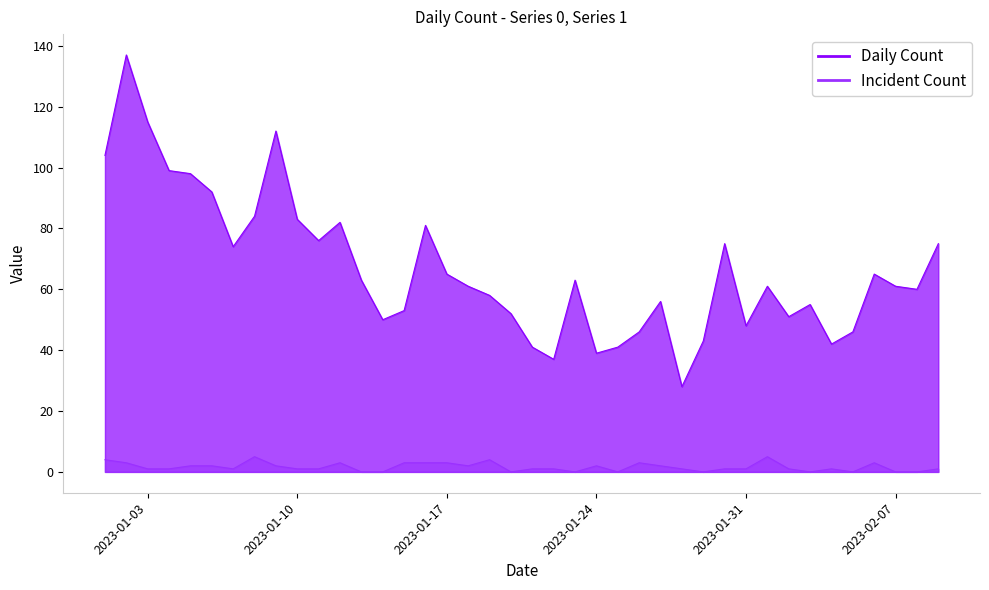

At which label does Daily Count first exceed 61?

2023-01-01